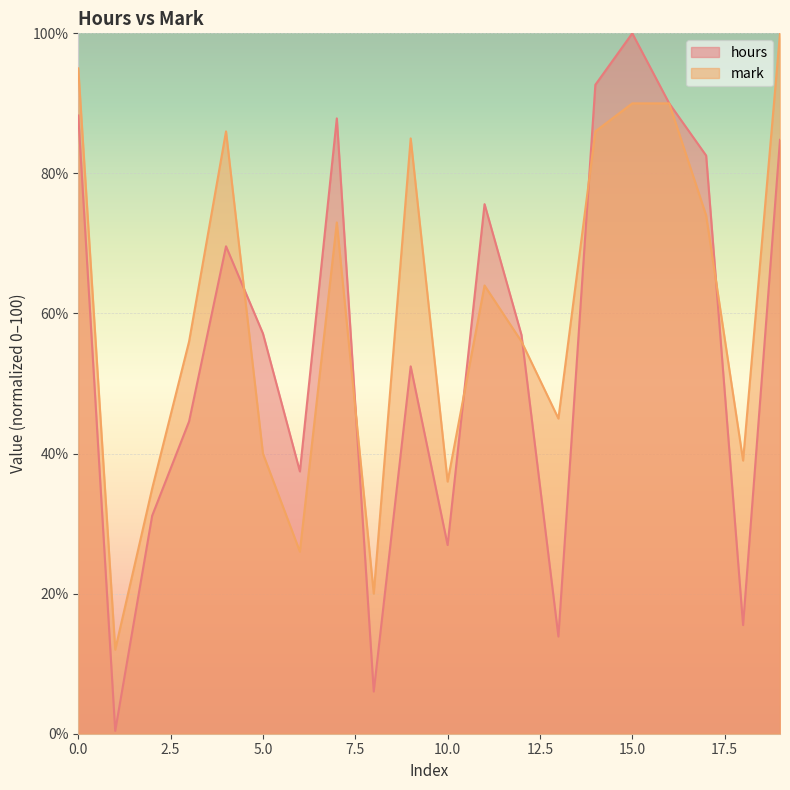

What is the highest value of the hours series?

100.0